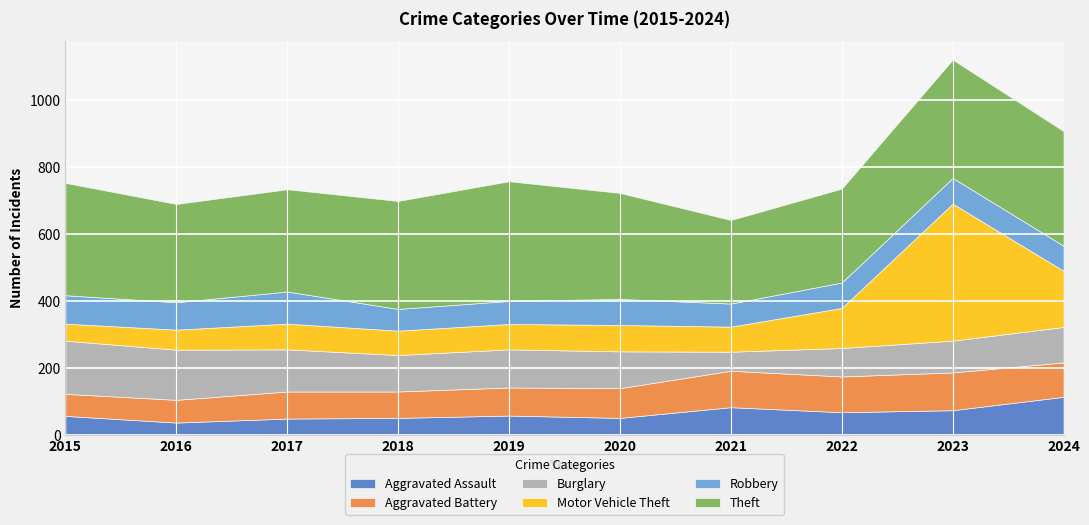

Rank the series by their maximum value, from highest to lowest.

Motor Vehicle Theft, Theft, Burglary, Aggravated Assault, Aggravated Battery, Robbery